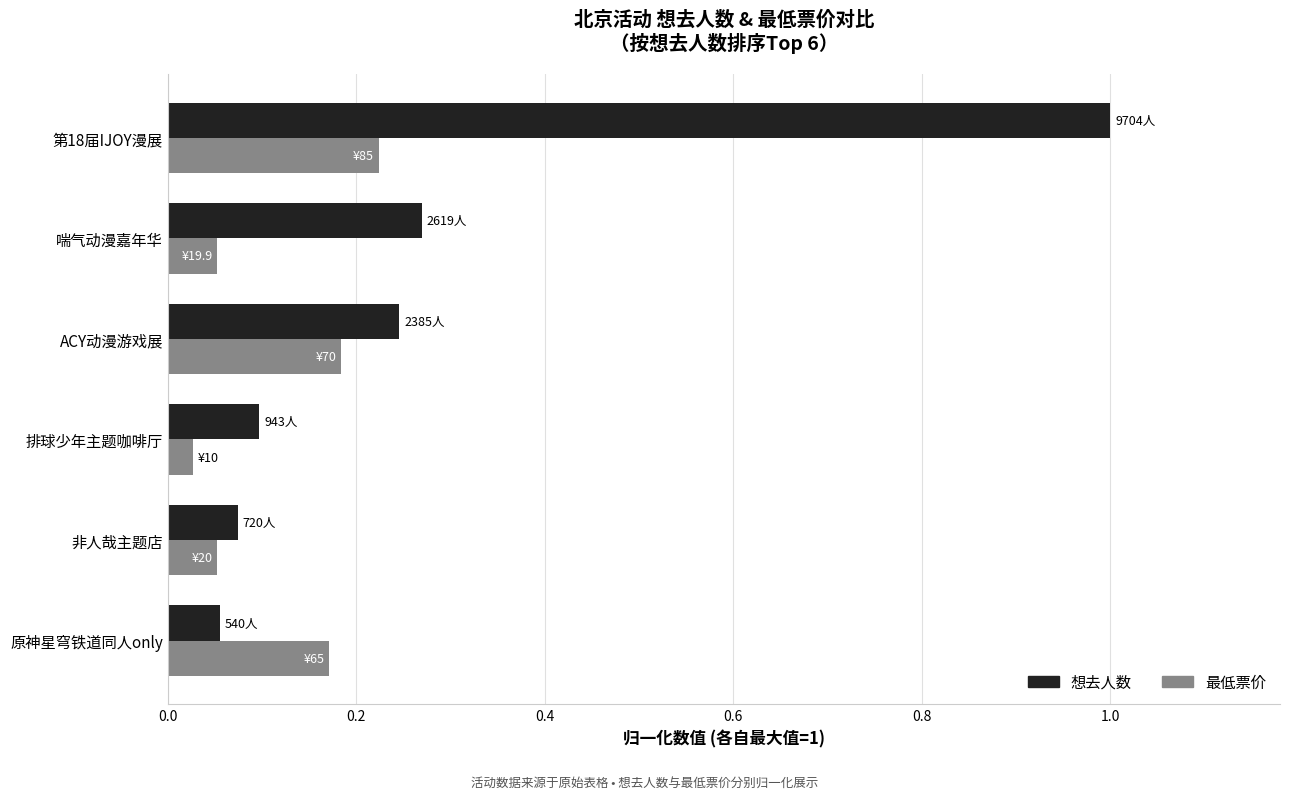

What is the difference between the maximum and second lowest values in the 想去人数 series?

0.9